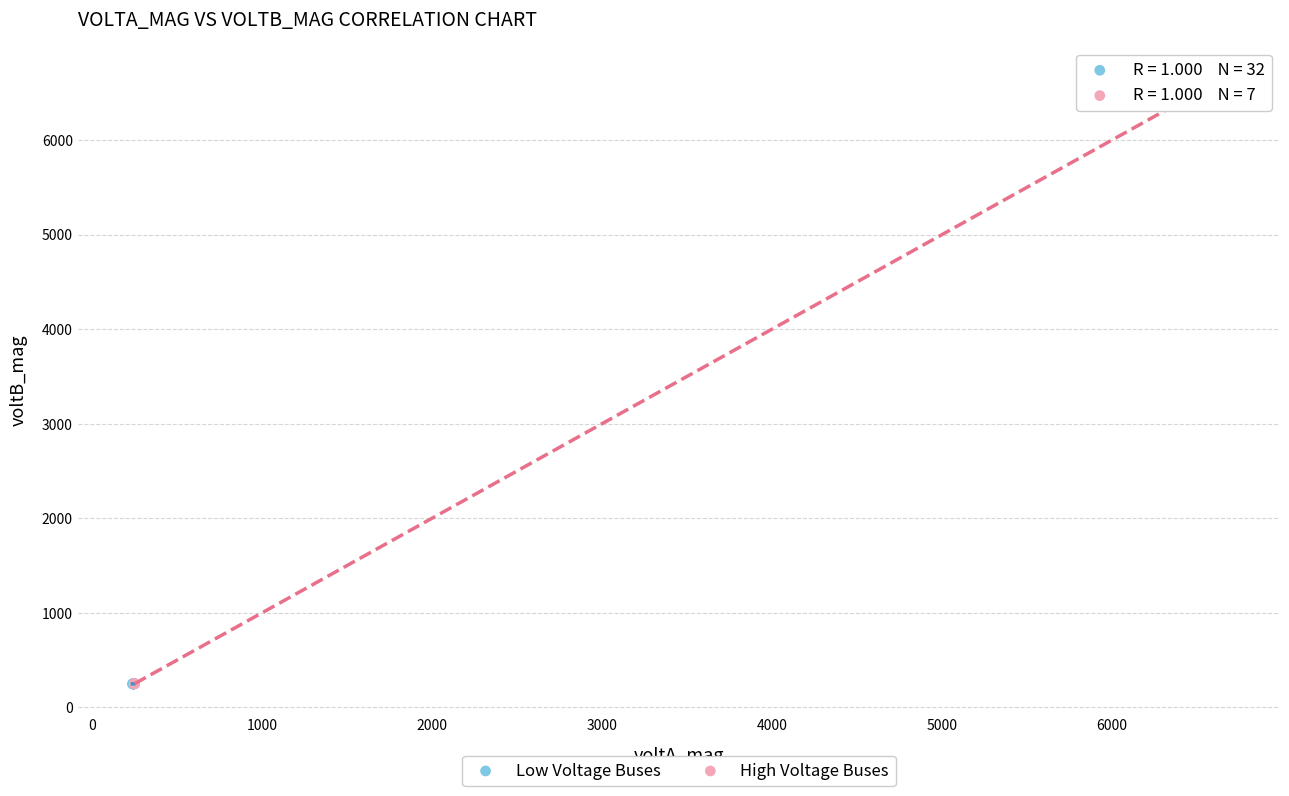

Which series contains the highest Y value?

High Voltage Buses